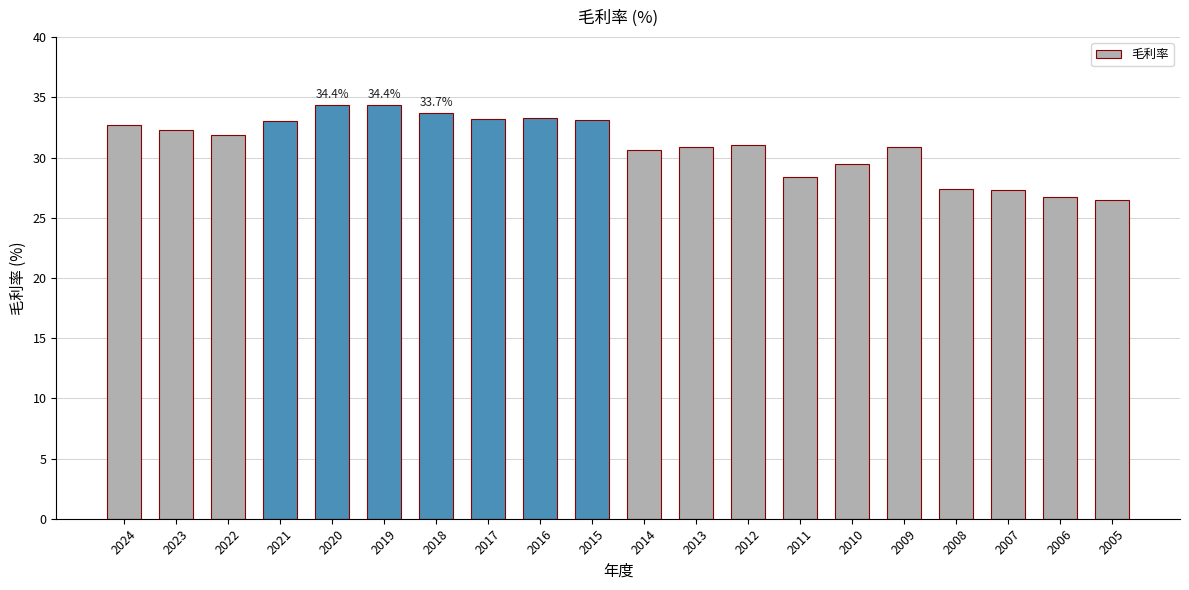

Approximately how many times larger is the value at 2012 compared to 2015?

0.9